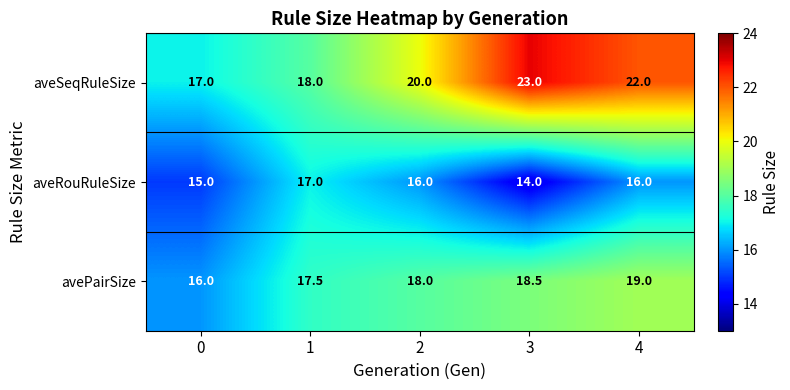

Which series has the largest total across all categories?

aveSeqRuleSize